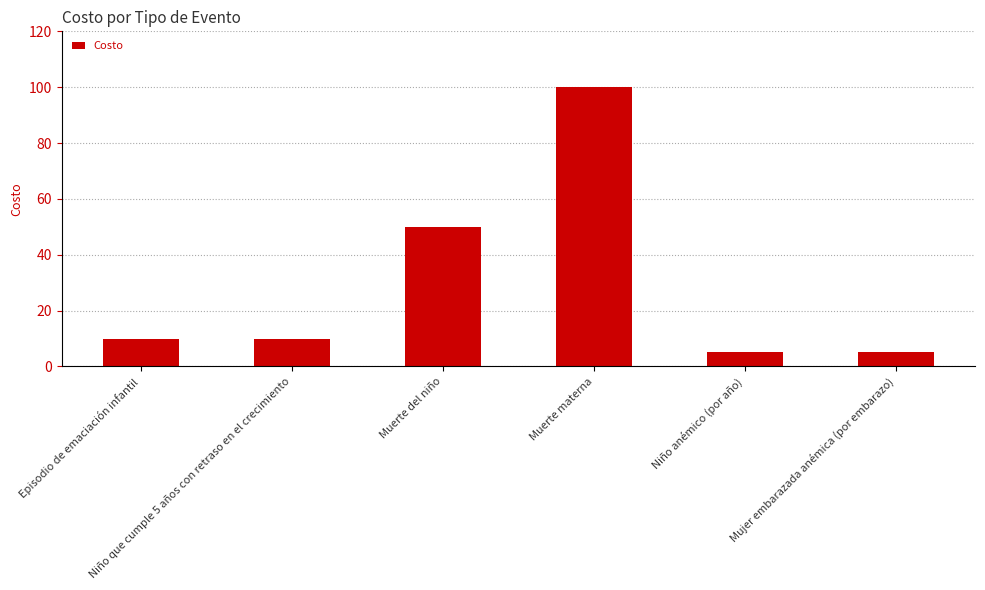

What is the maximum value shown in the chart?

100